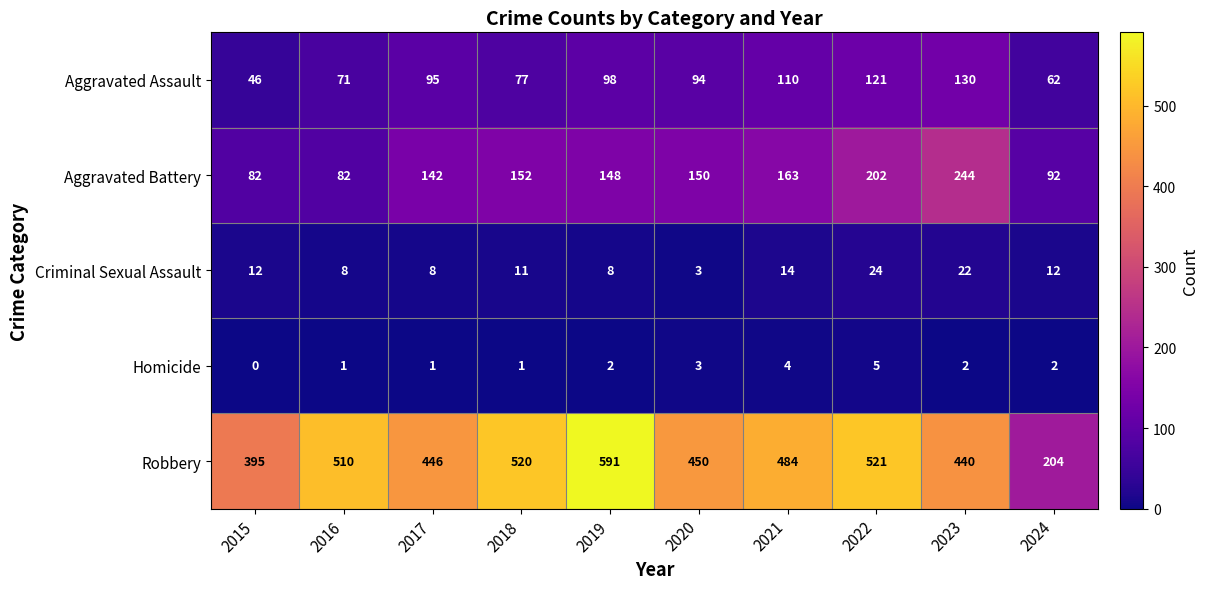

At 2016, list the series in order from smallest to largest.

Homicide, Criminal Sexual Assault, Aggravated Assault, Aggravated Battery, Robbery